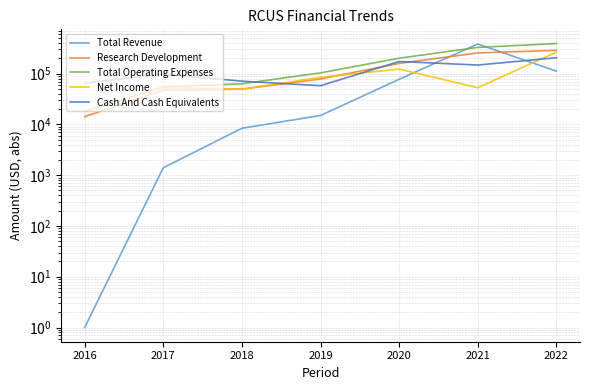

List the series in order of their peak value, highest first.

Total Operating Expenses, Total Revenue, Research Development, Net Income, Cash And Cash Equivalents